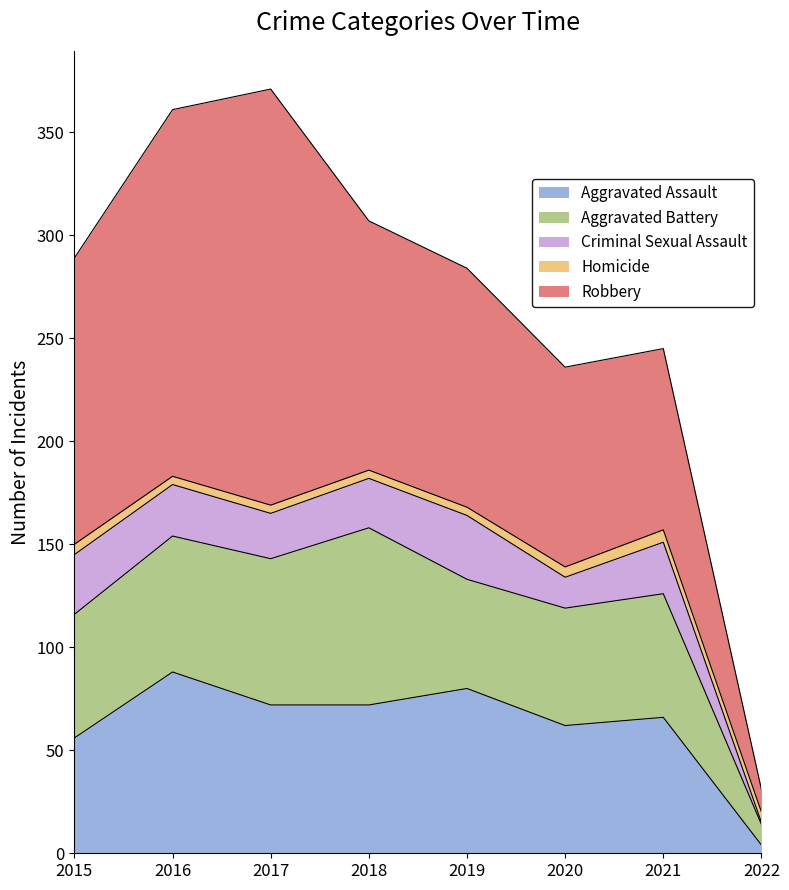

Reading right to left, extract all data points from this chart.

Aggravated Assault: 2022=4	2021=66	2020=62	2019=80	2018=72	2017=72	2016=88	2015=56
Aggravated Battery: 2022=10	2021=60	2020=57	2019=53	2018=86	2017=71	2016=66	2015=60
Criminal Sexual Assault: 2022=1	2021=25	2020=15	2019=31	2018=24	2017=22	2016=25	2015=29
Homicide: 2022=5	2021=6	2020=5	2019=4	2018=4	2017=4	2016=4	2015=5
Robbery: 2022=11	2021=88	2020=97	2019=116	2018=121	2017=202	2016=178	2015=139